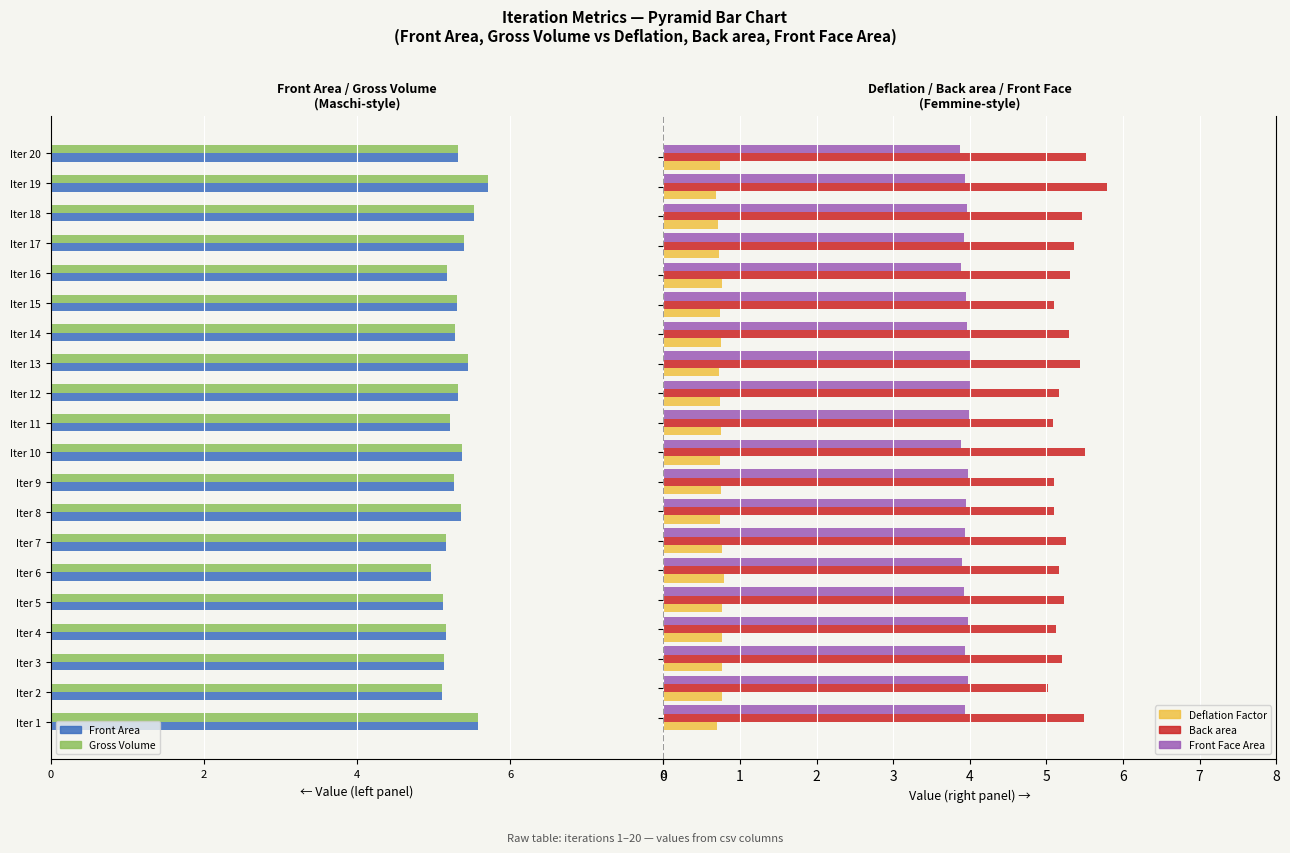

What is the average value of the Deflation Factor series?

0.7